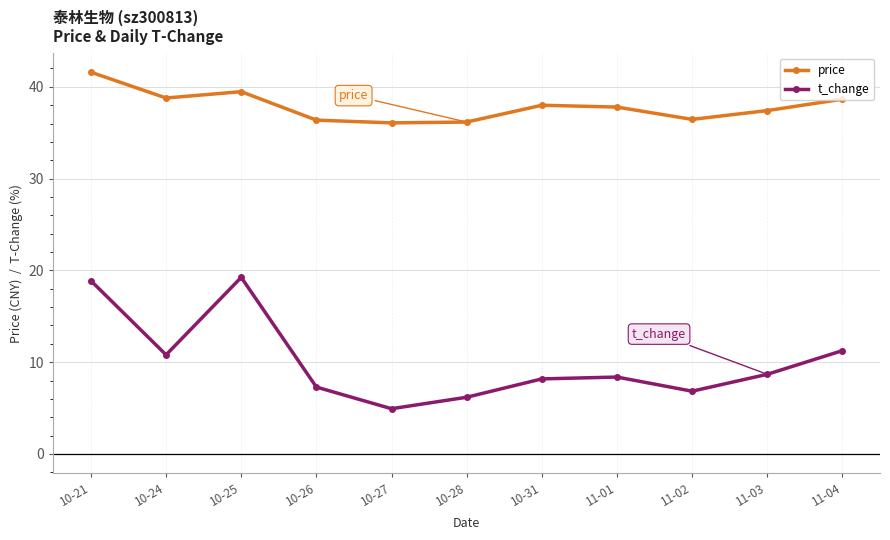

What are all the series names shown in the legend?

price, t_change